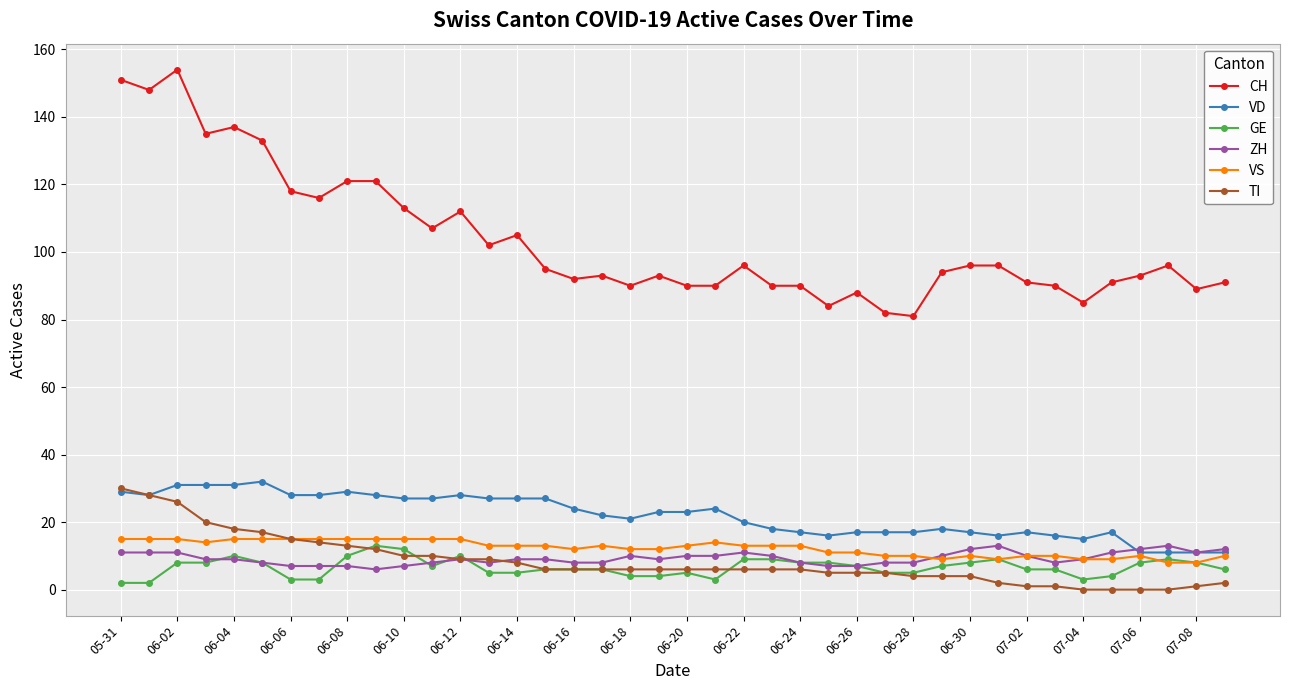

True or false: VD has more than 0 points higher than both neighbors.

True